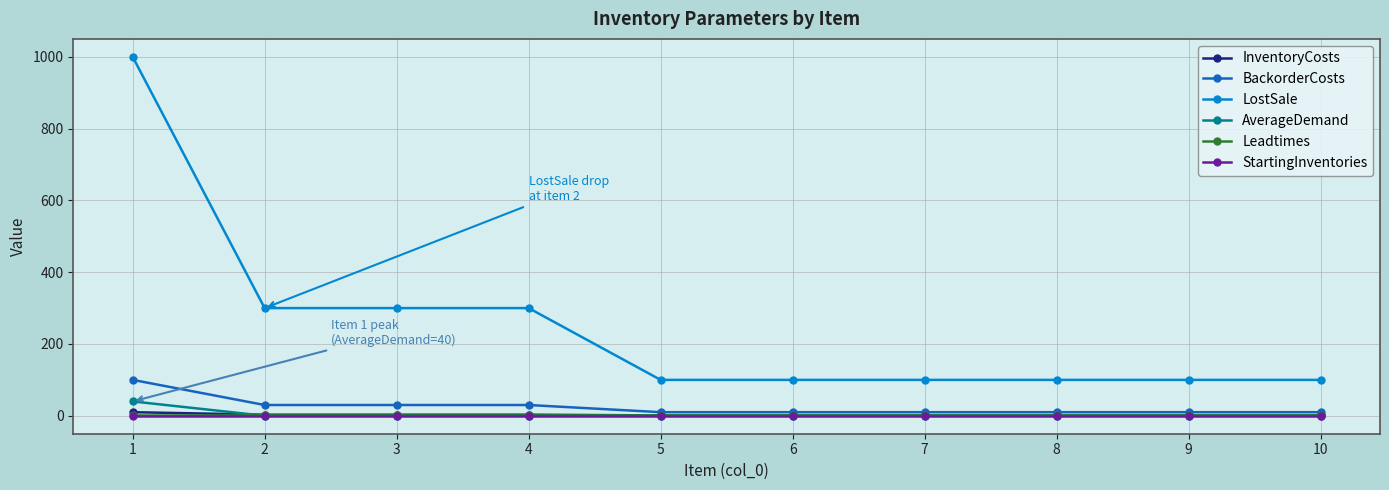

How many lines are shown in the chart?

6